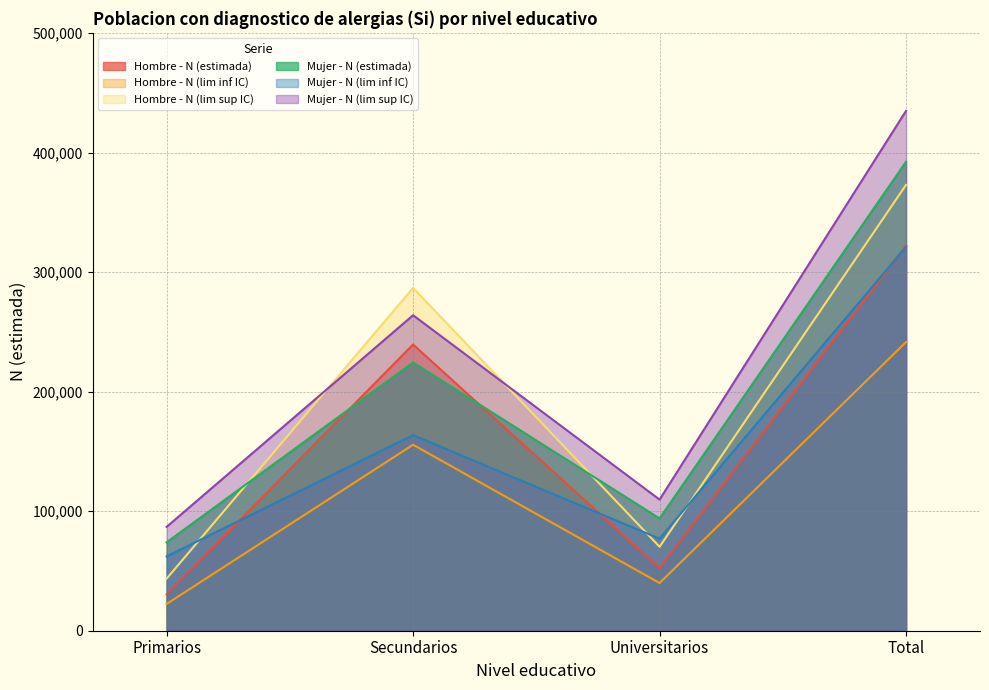

What is the difference between the maximum and second lowest values in the Mujer - N (lim inf IC) series?

244227